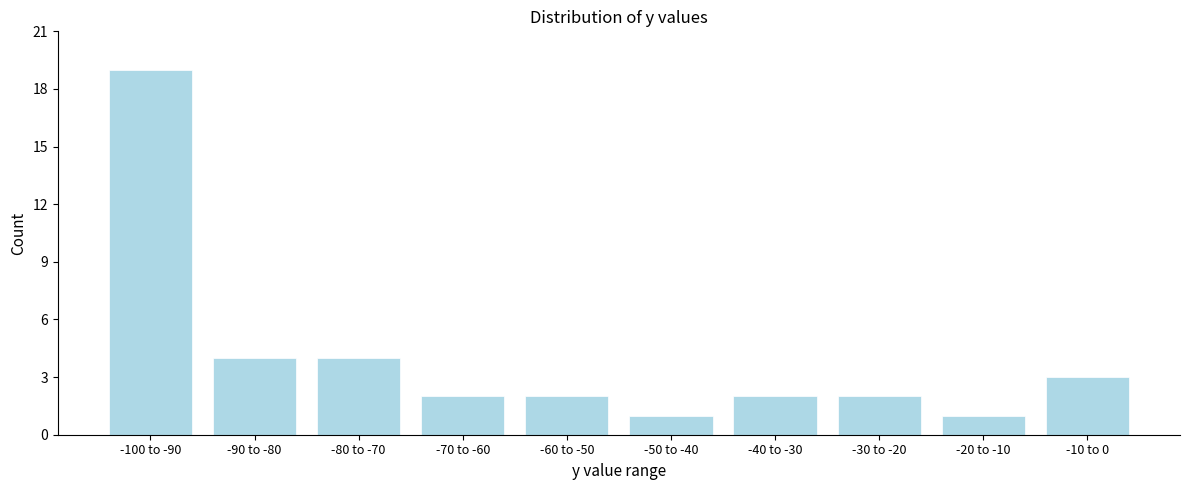

Reading left to right, list all the values displayed in this chart.

19	4	4	2	2	1	2	2	1	3